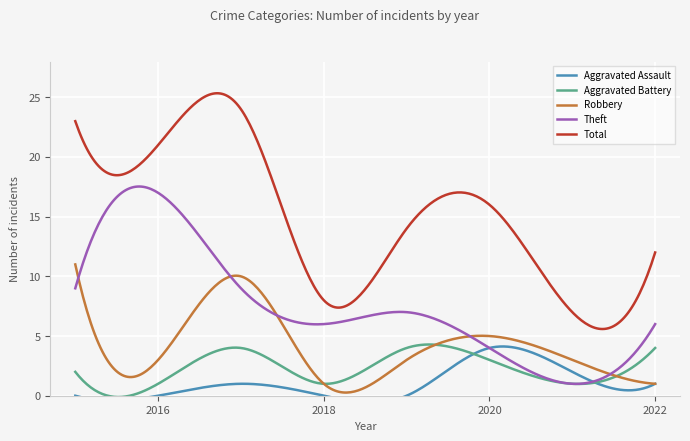

Is the value of Theft at 2019 greater than the value of Total at 2021?

No